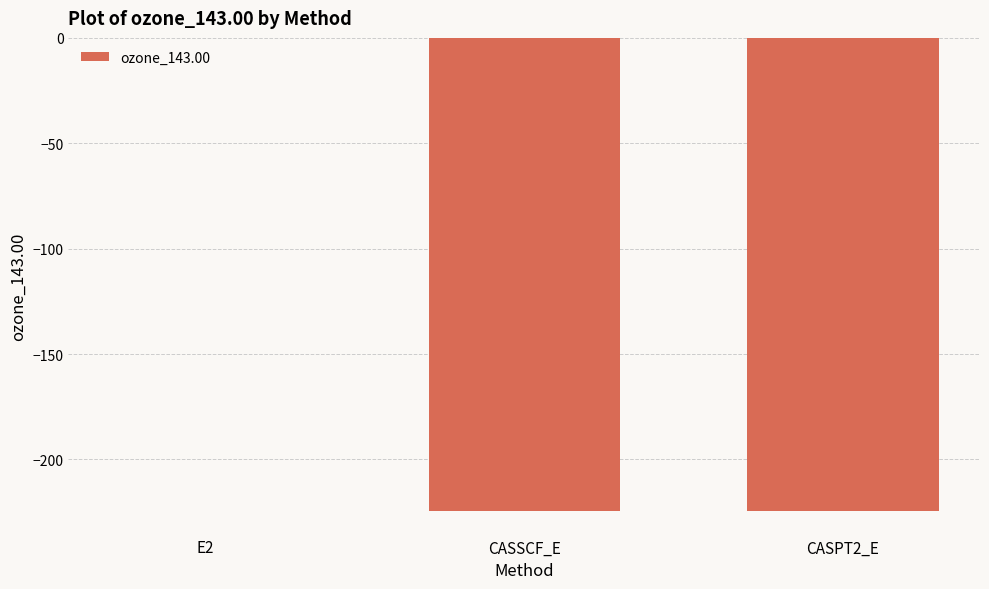

Read the value at CASSCF_E.

-224.3